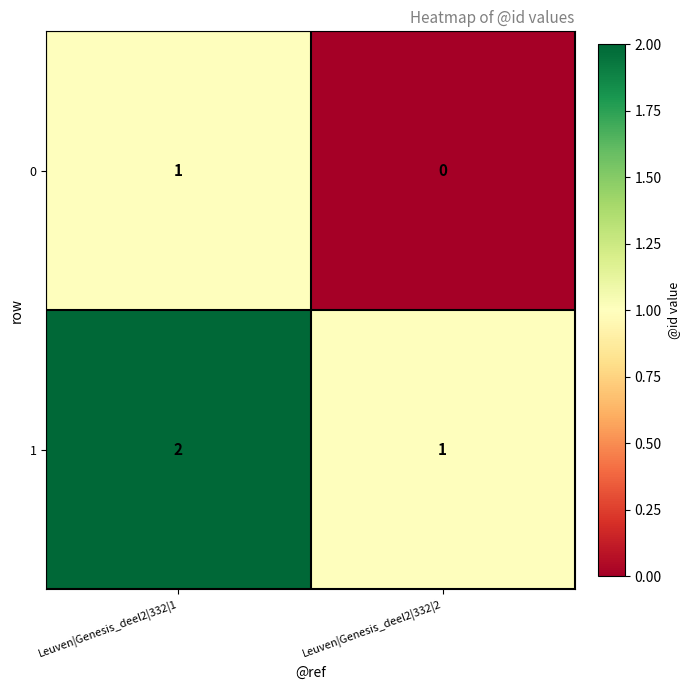

List the series in order of their overall mean, highest first.

1, 0